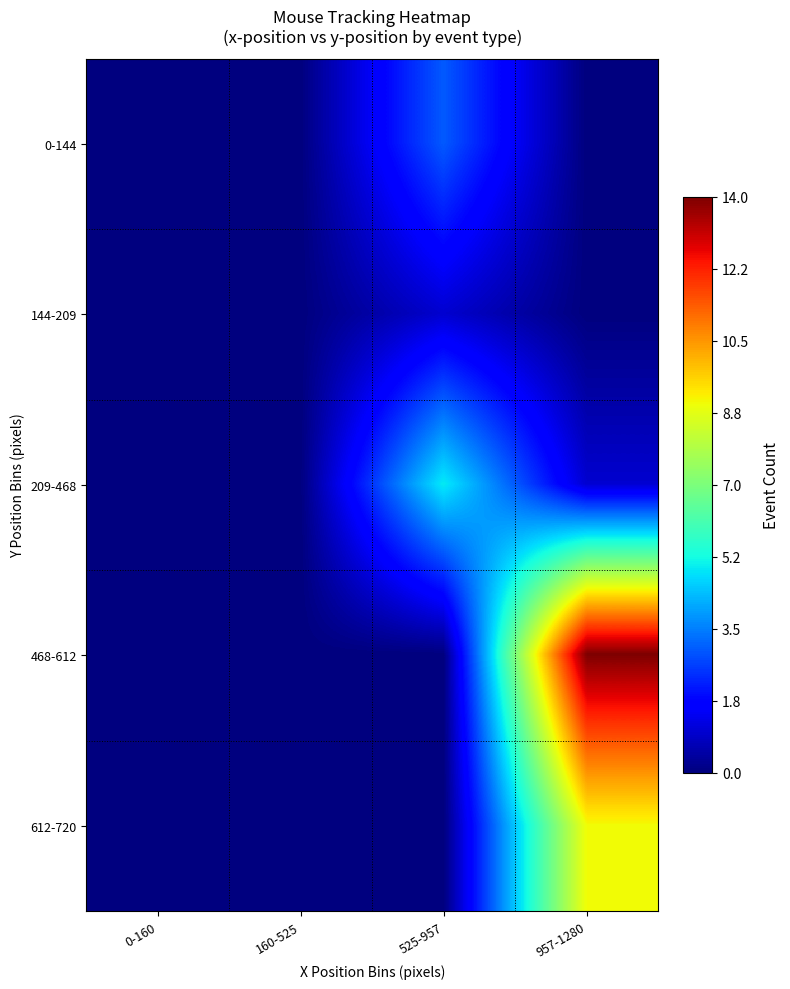

Reading right to left, list all the values displayed in this chart.

0-144: 957-1280=0	525-957=3	160-525=0	0-160=0
144-209: 957-1280=0	525-957=1	160-525=0	0-160=0
209-468: 957-1280=1	525-957=5	160-525=0	0-160=0
468-612: 957-1280=14	525-957=0	160-525=0	0-160=0
612-720: 957-1280=9	525-957=0	160-525=0	0-160=0